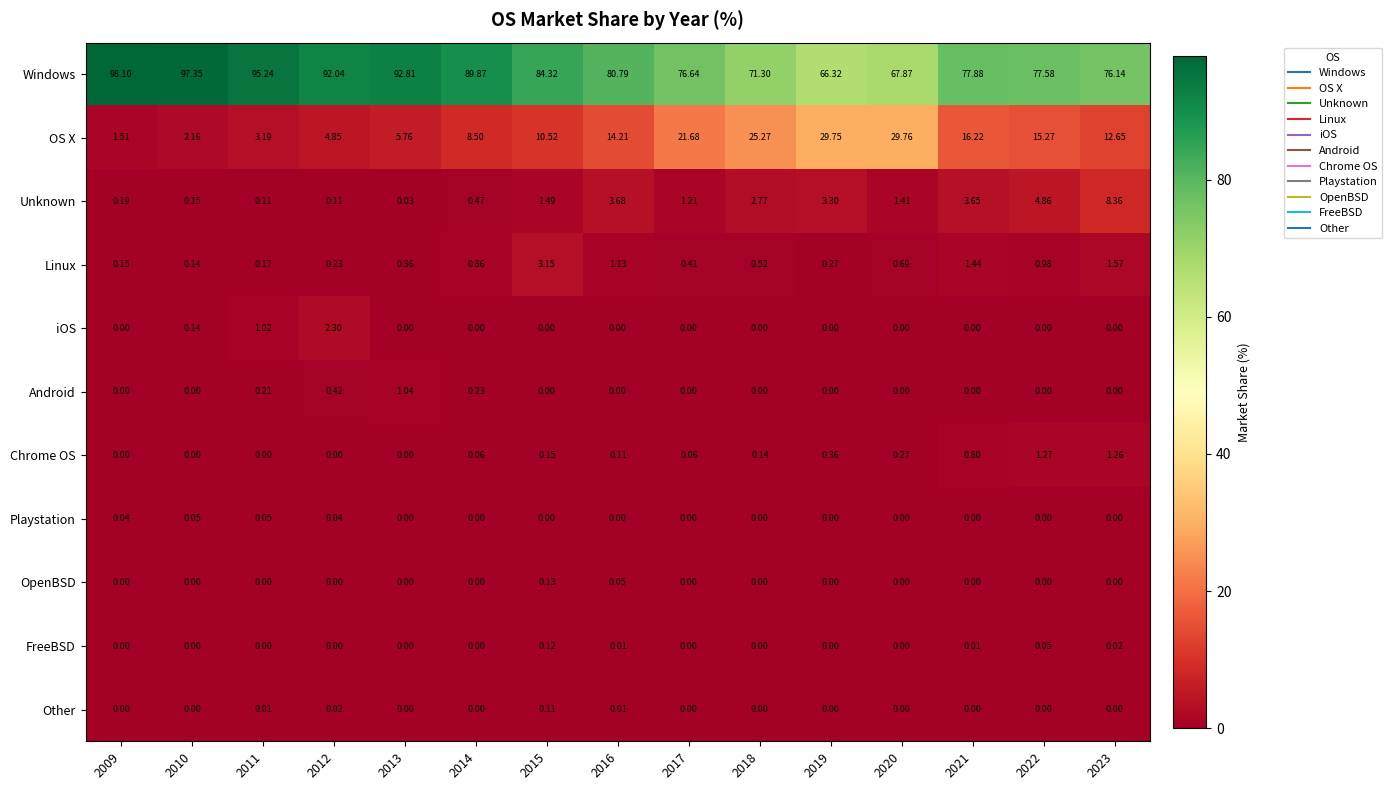

What is the total value across all series at 2015?

100.0